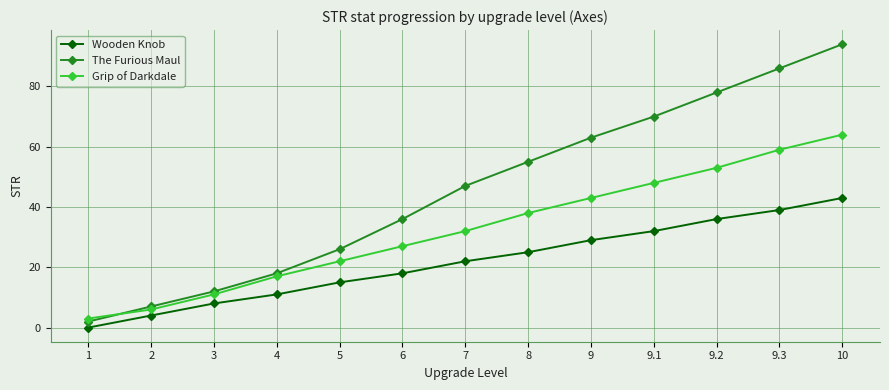

How many distinct data groups are displayed?

3